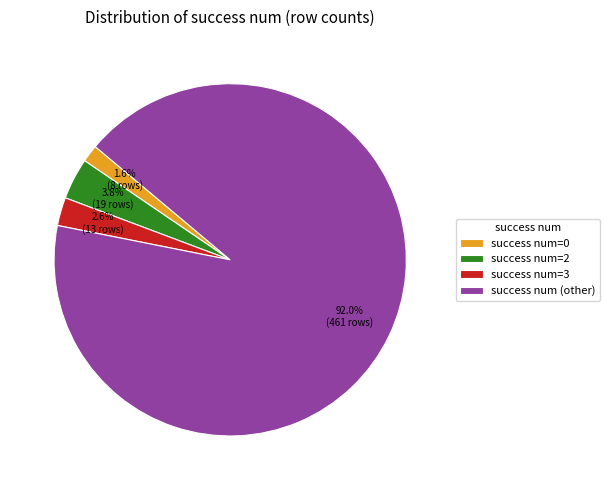

Which has a higher value, success num=3 or success num=0?

success num=3